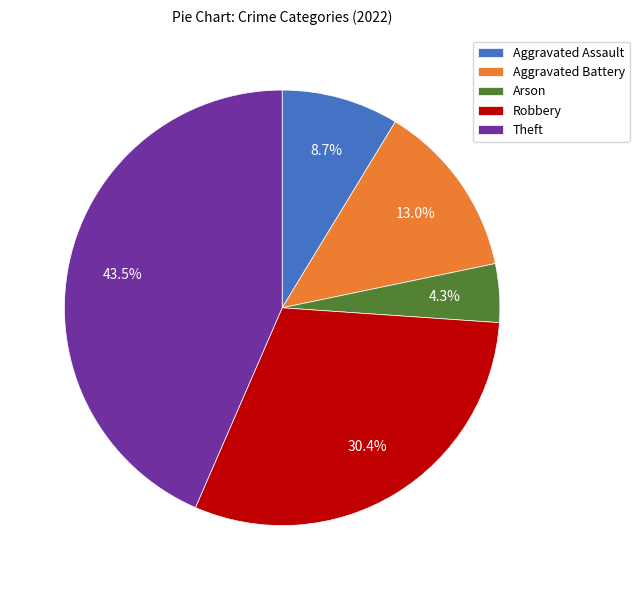

To the nearest percent, what is the combined percentage of Aggravated Assault and Theft?

52%